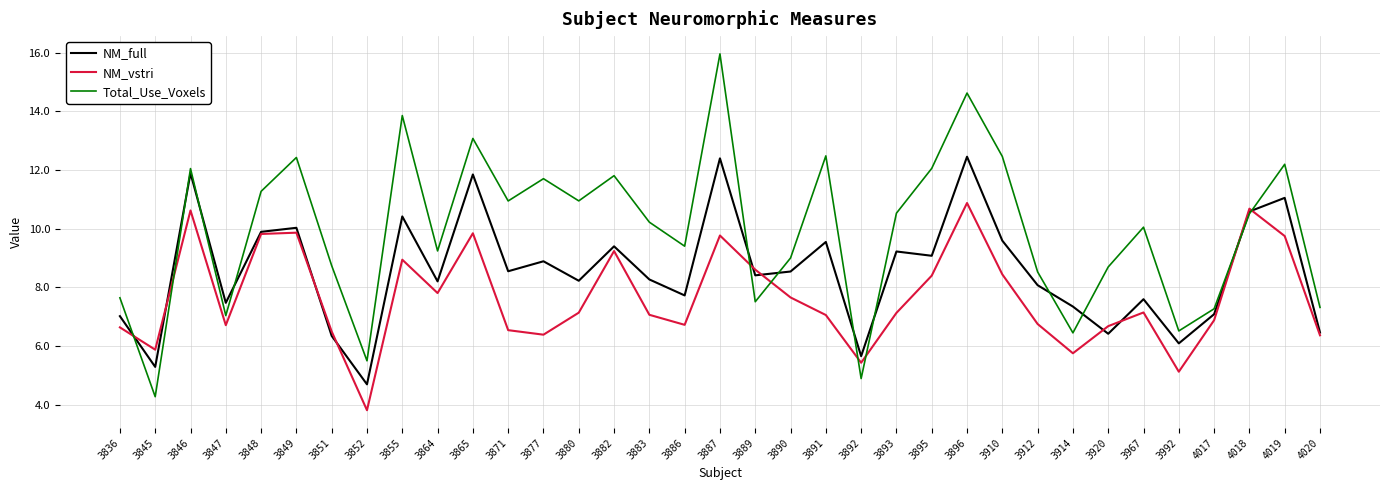

Rank the series by their average value, from lowest to highest.

NM_vstri, NM_full, Total_Use_Voxels